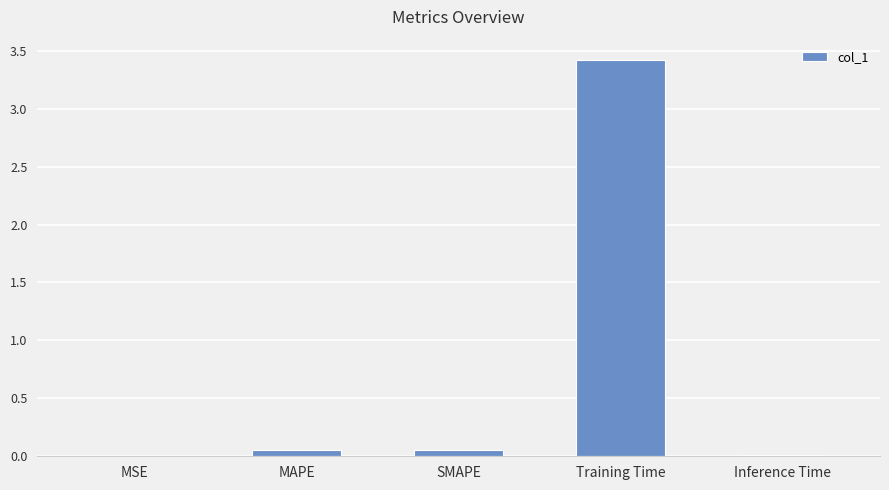

Which label corresponds to the largest value in the chart?

Training Time